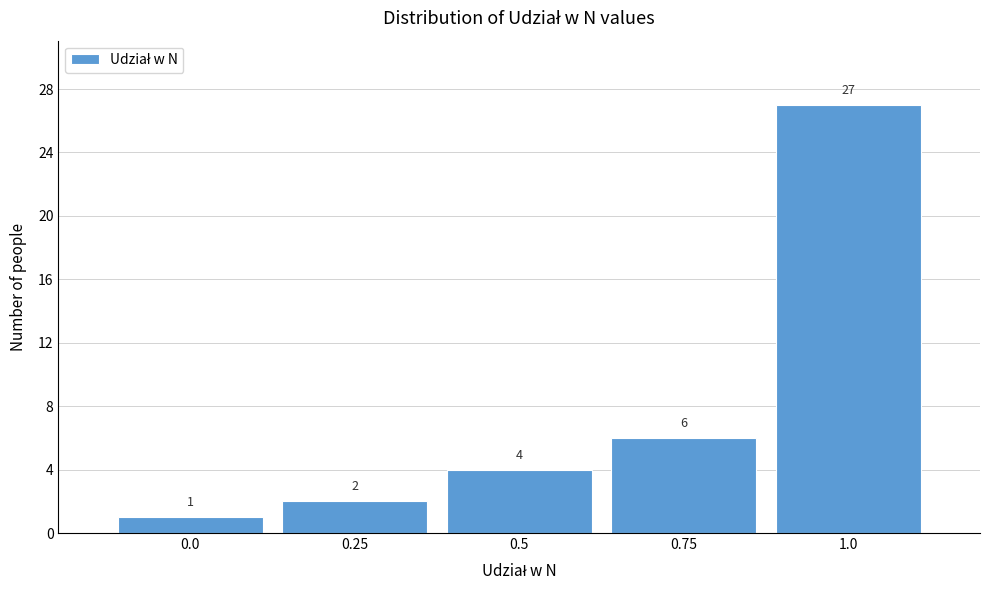

Over which range of the x-axis is the bar tallest?

0.875 to 1.125